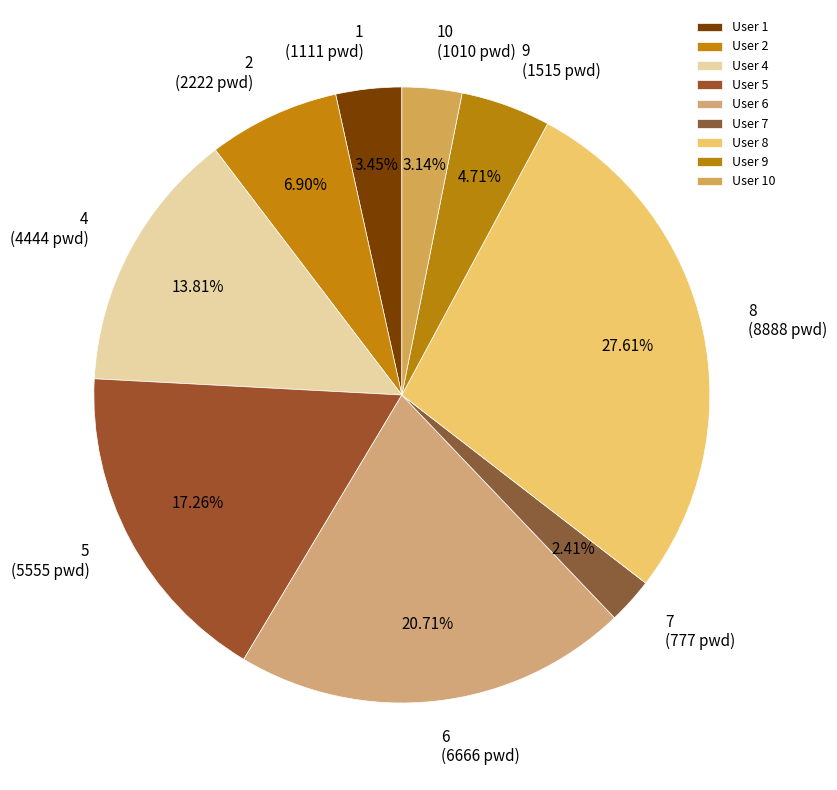

Is there any slice that represents more than half of the pie?

No